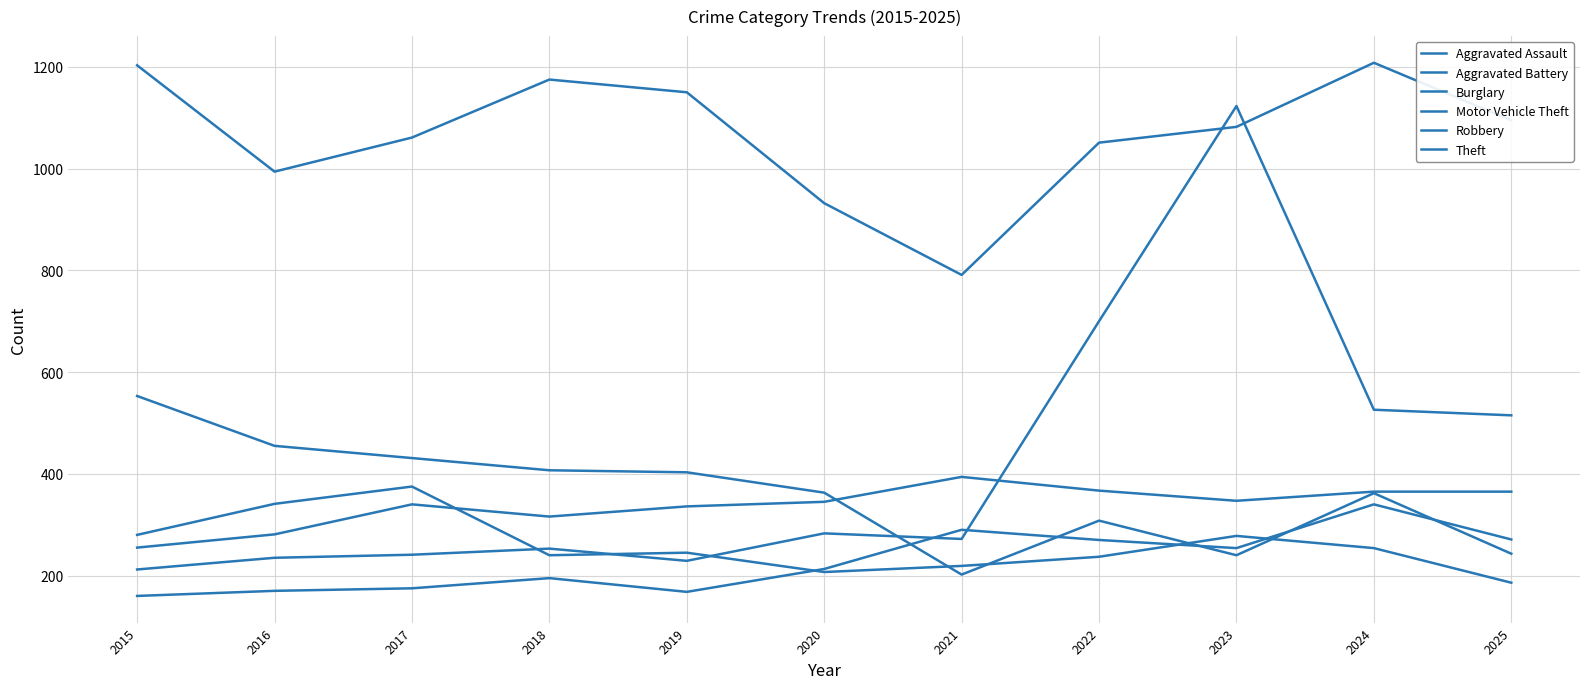

How many lines are shown in the chart?

6